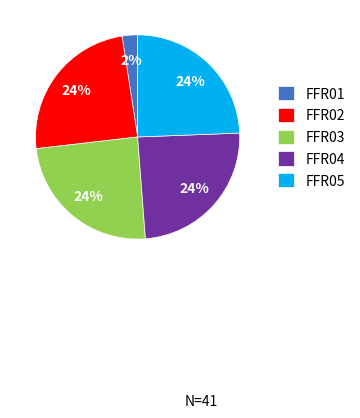

Approximately how many times larger is the value at FFR05 compared to FFR03?

1.0